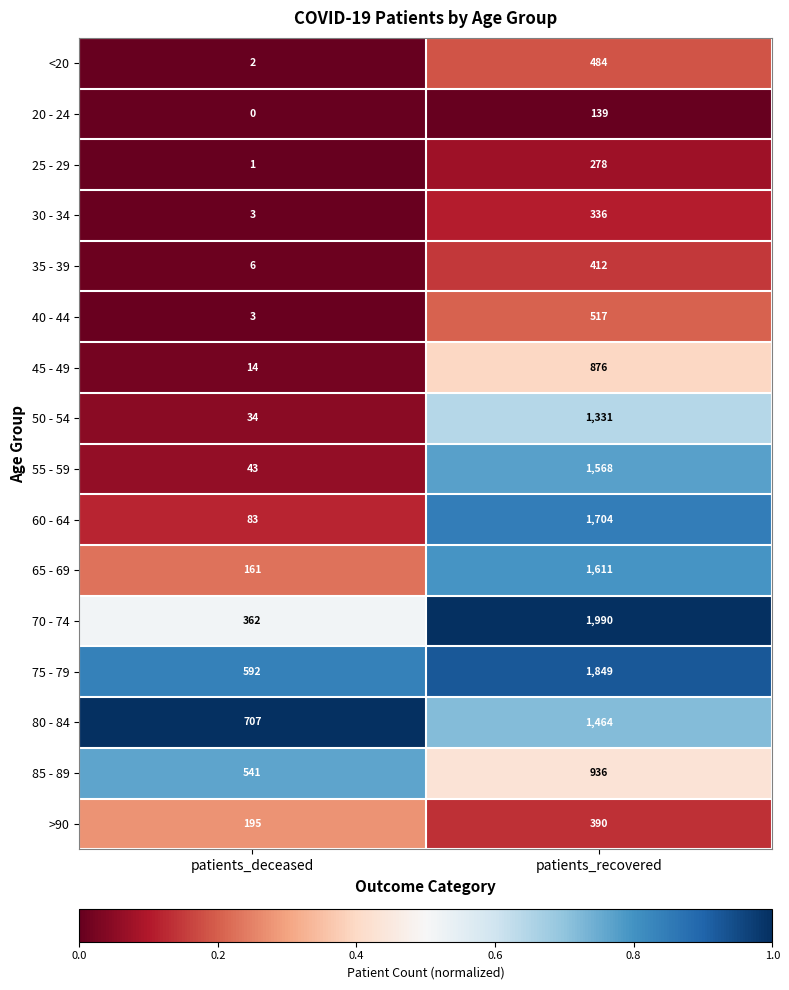

At which category does the chart reach its minimum across all series?

patients_deceased